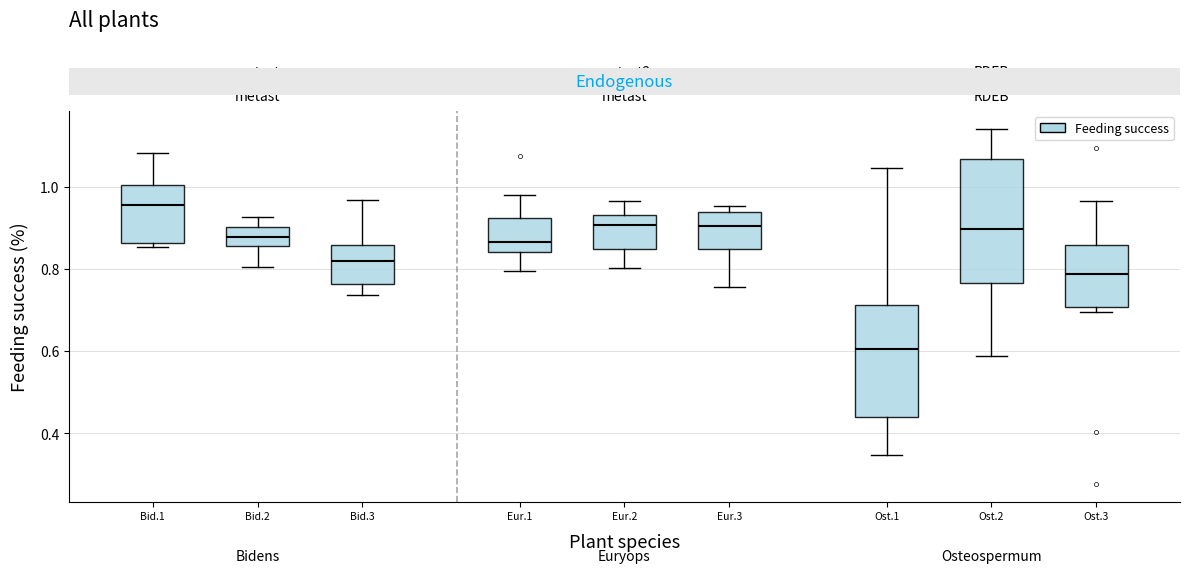

Which box's median line is the lowest?

Ost.1